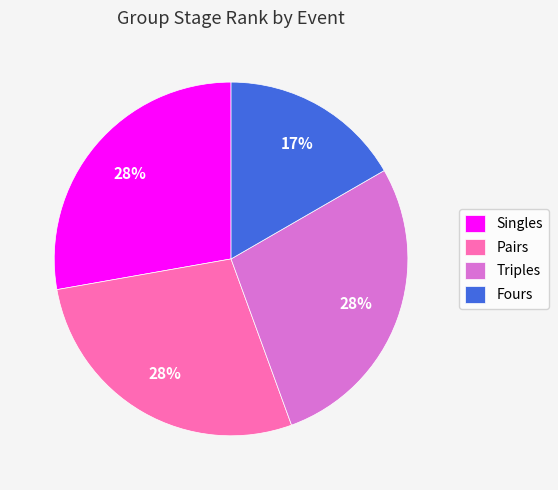

Is Singles the majority of the pie?

No